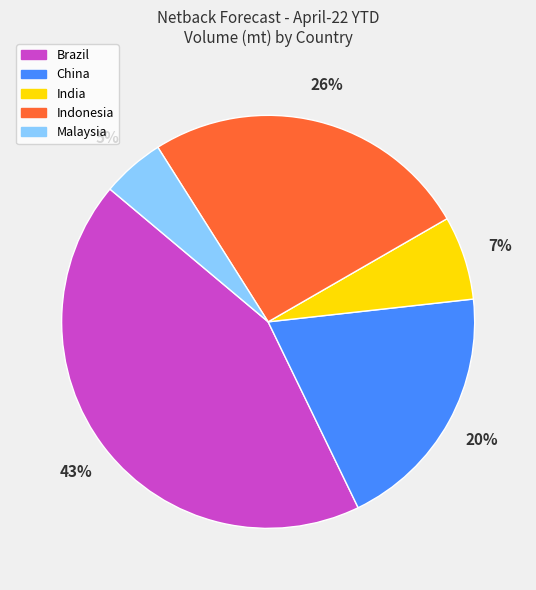

Count the number of slices in the pie.

5